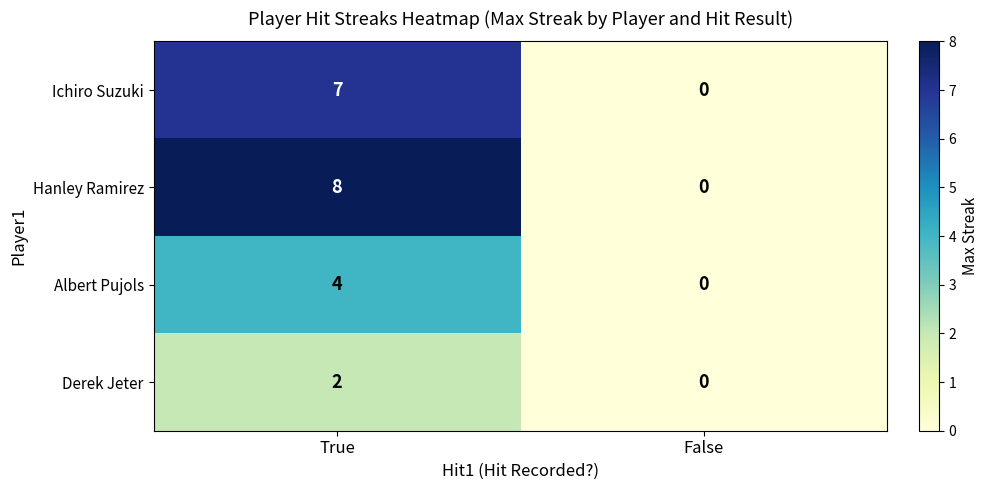

At how many categories does at least one series exceed 3?

1